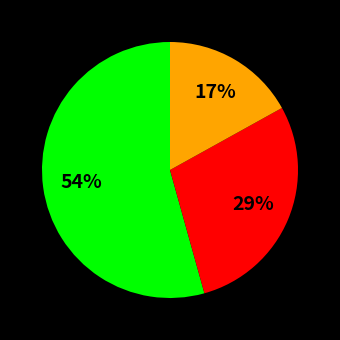

Is there any slice that represents more than half of the pie?

Yes